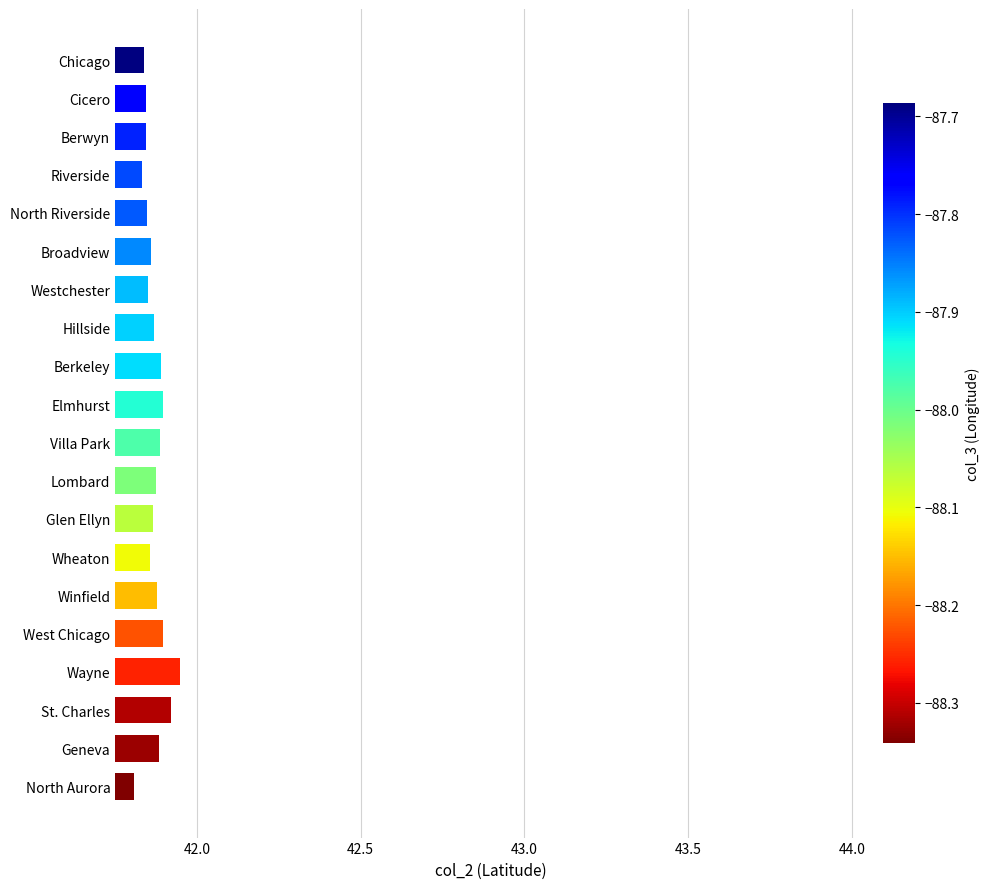

How many distinct data groups are displayed?

1